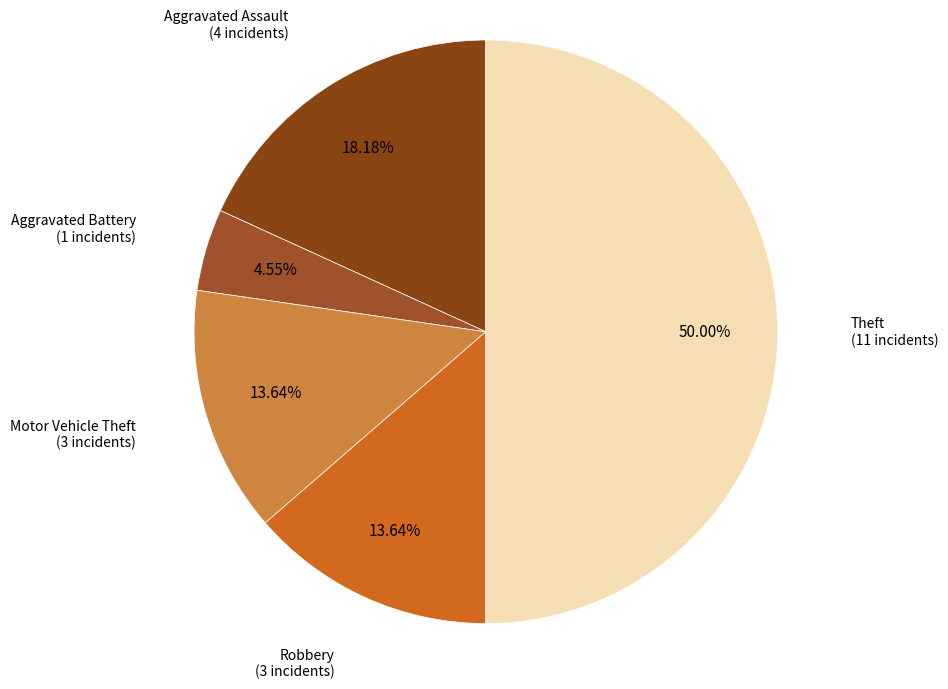

To the nearest percent, what percentage of the pie is Robbery?

14%